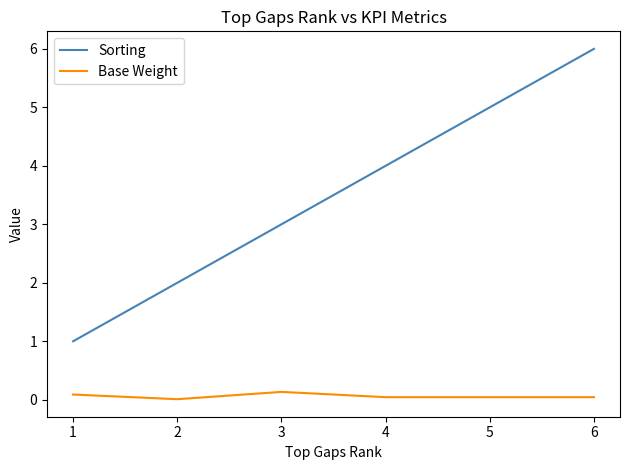

Which series changed the most between 1 and 2?

Sorting